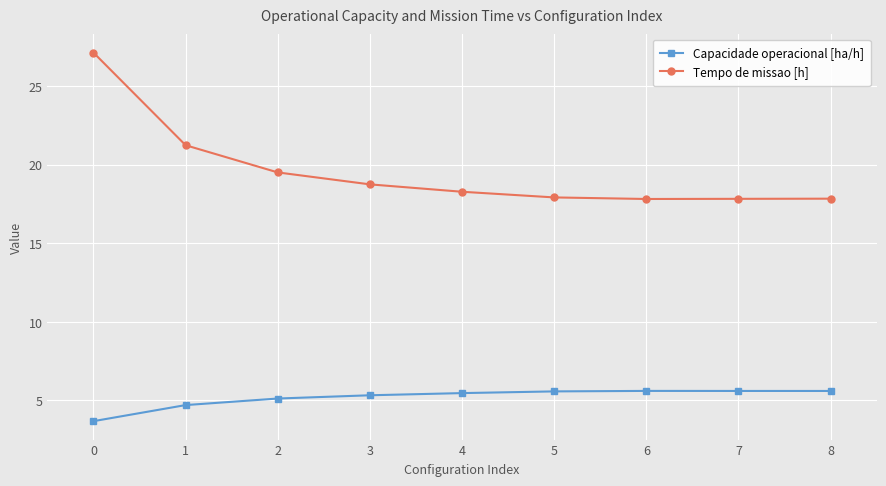

What is the approximate value of Capacidade operacional [ha/h] at 1?

4.7